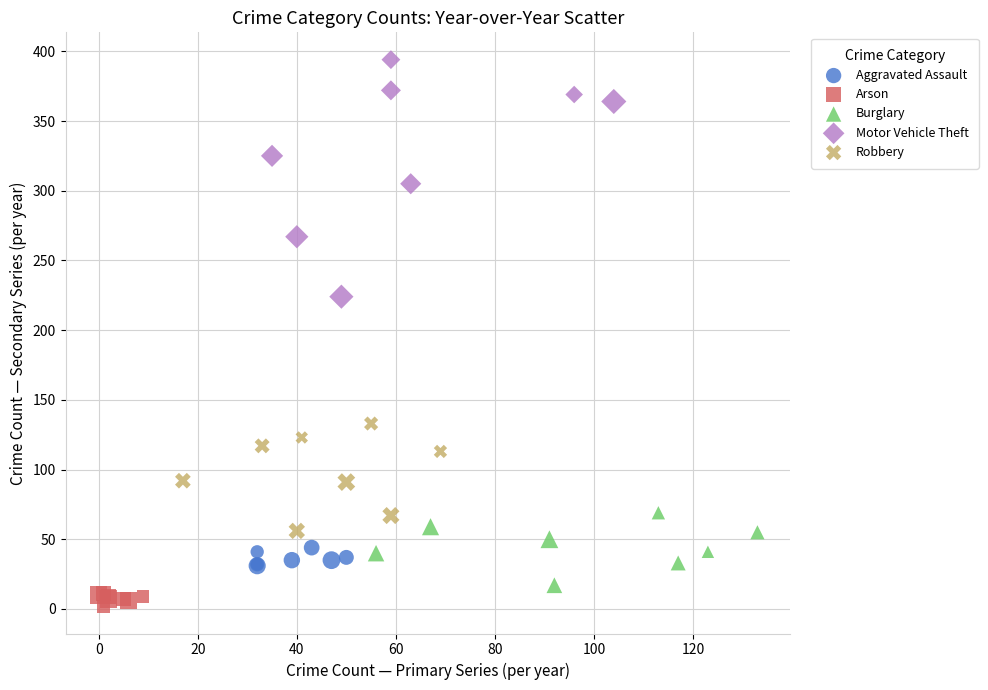

Which series has the largest Y range (max minus min)?

Motor Vehicle Theft